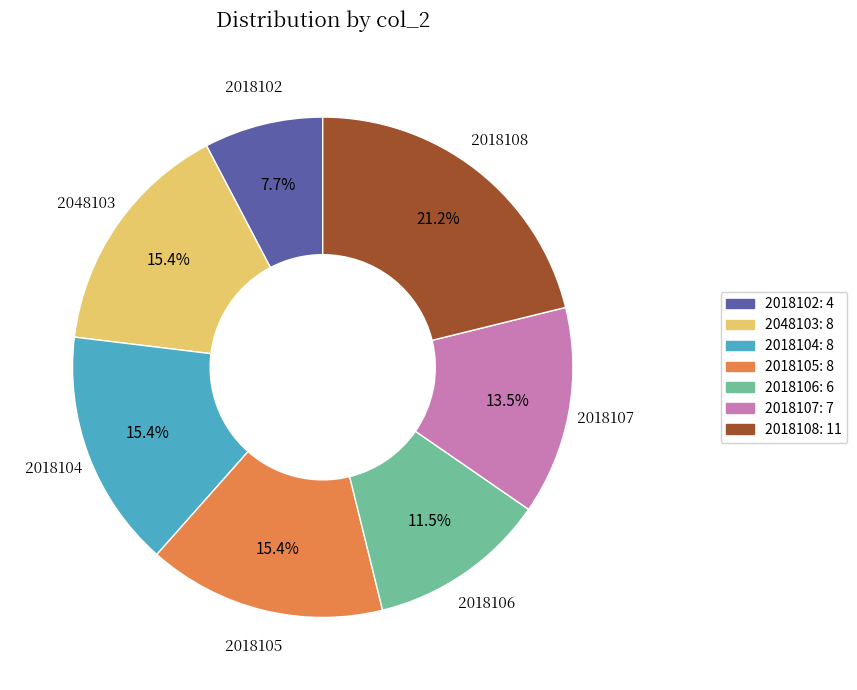

How many segments does this pie chart have?

7